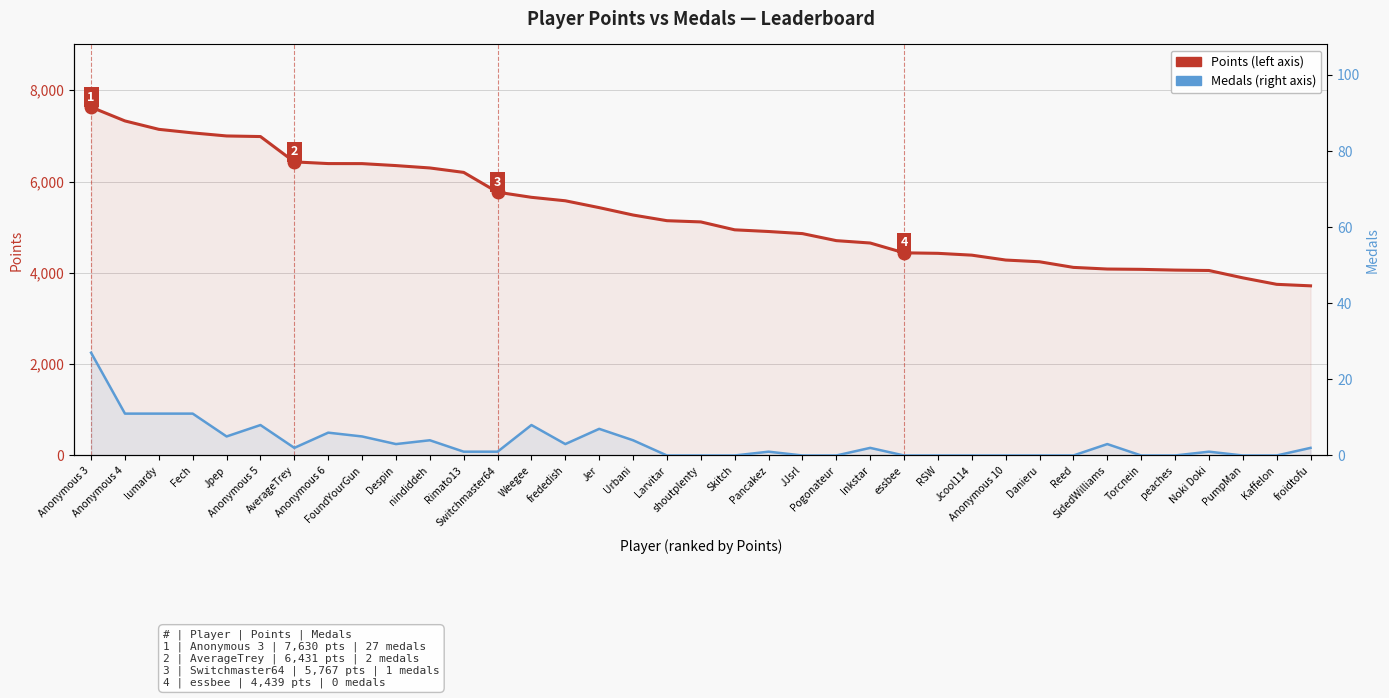

At which category is the sum across all series the highest?

Anonymous 3